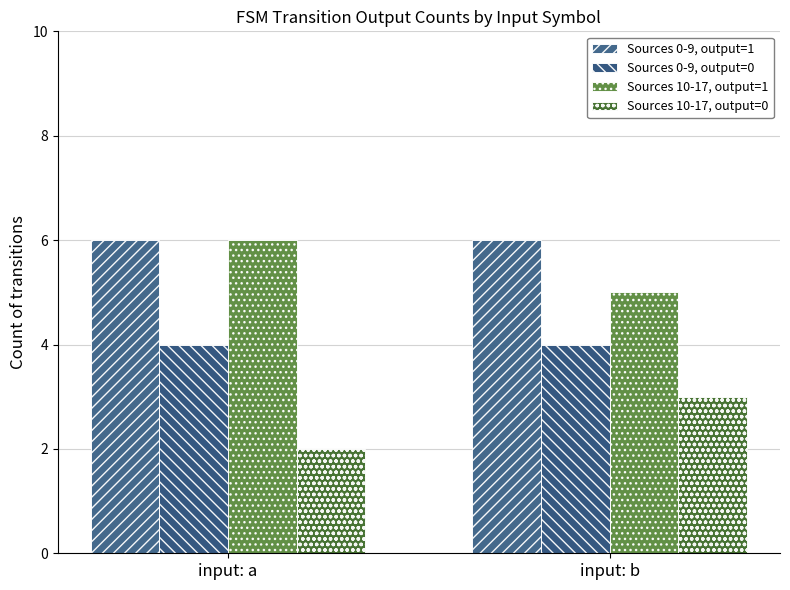

Which series has the widest spread of values?

Sources 10-17, output=1